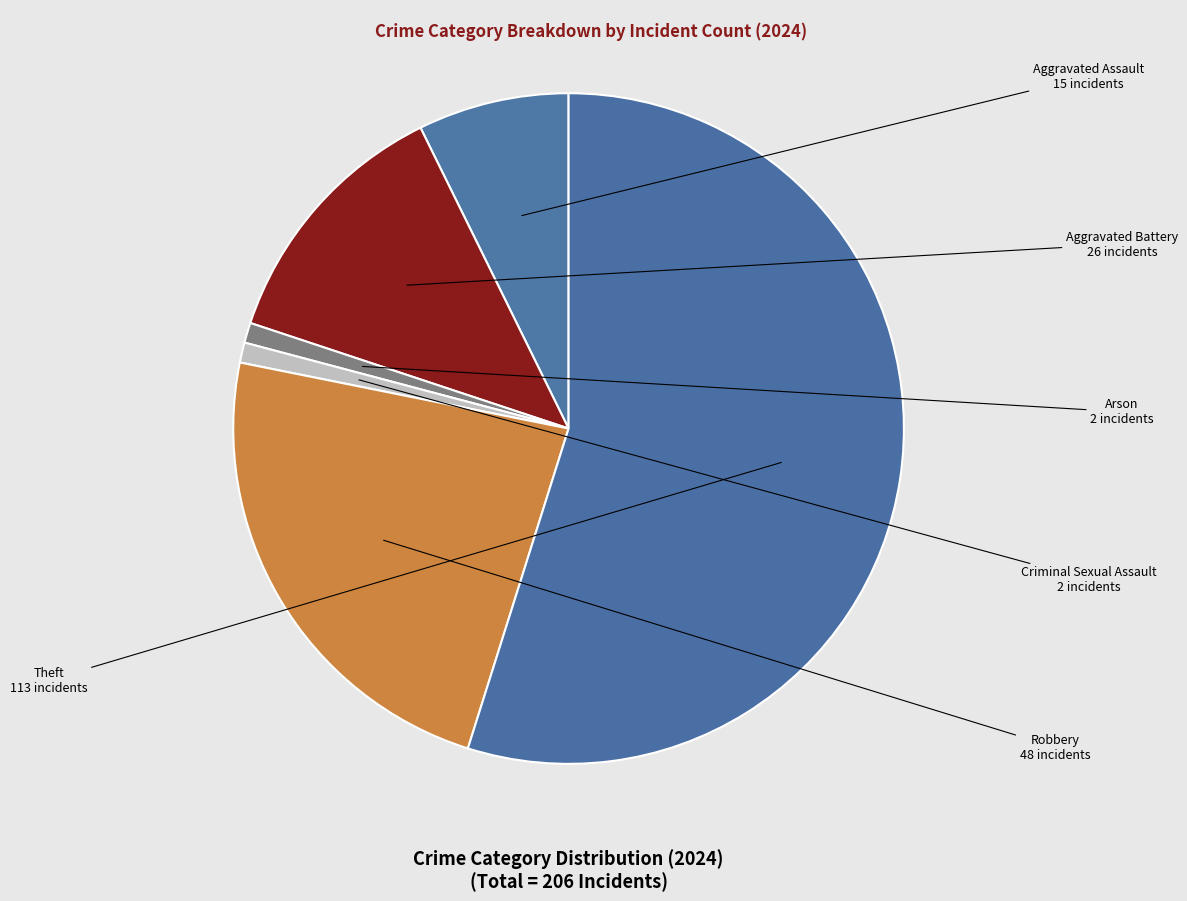

What is the ratio of the value at Theft to the value at Robbery?

2.4